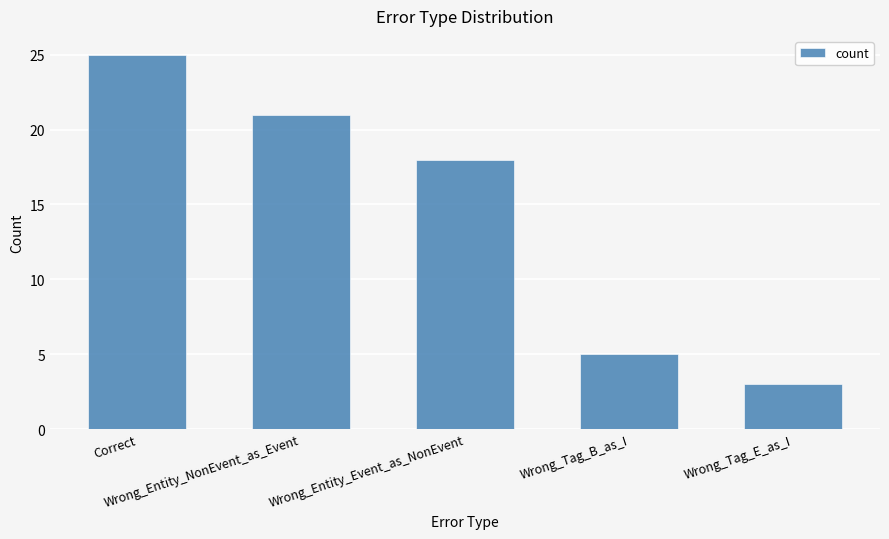

What is the label of the 5th bar from the right?

Correct